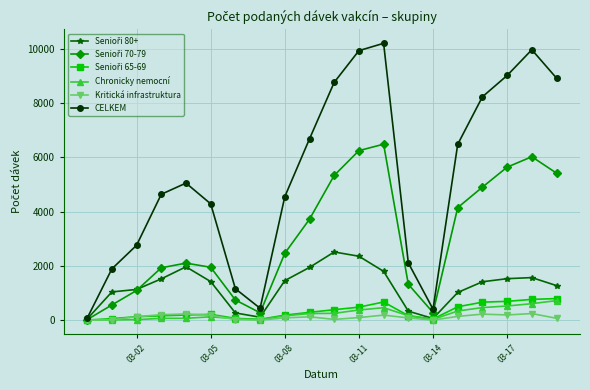

How many distinct data groups are displayed?

6